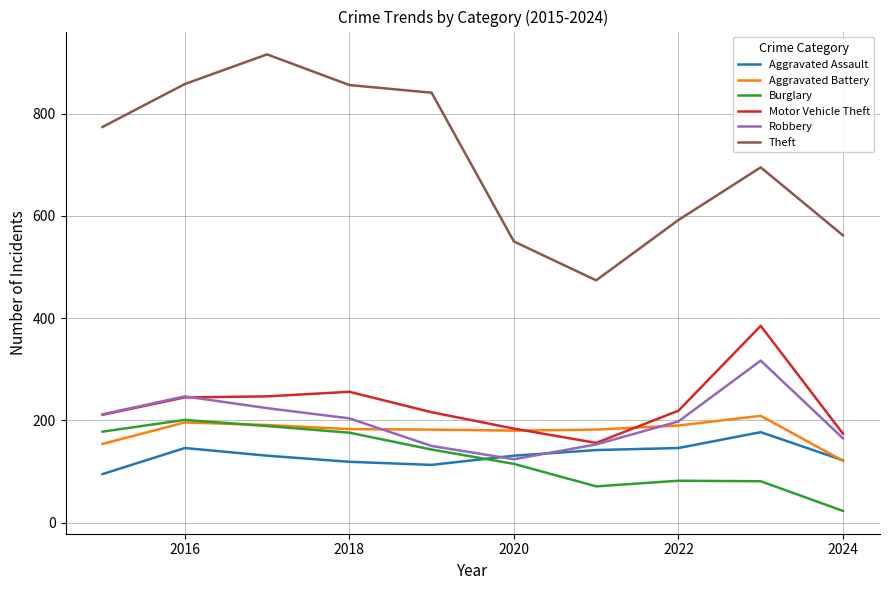

True or false: Burglary and Motor Vehicle Theft cross at least once.

False